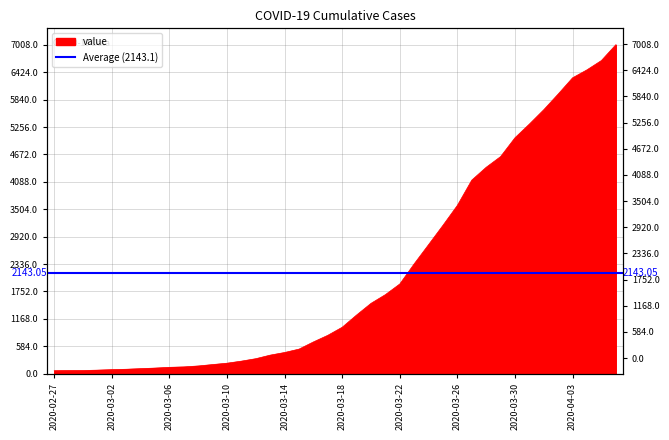

What is the maximum value shown in the chart?

7008